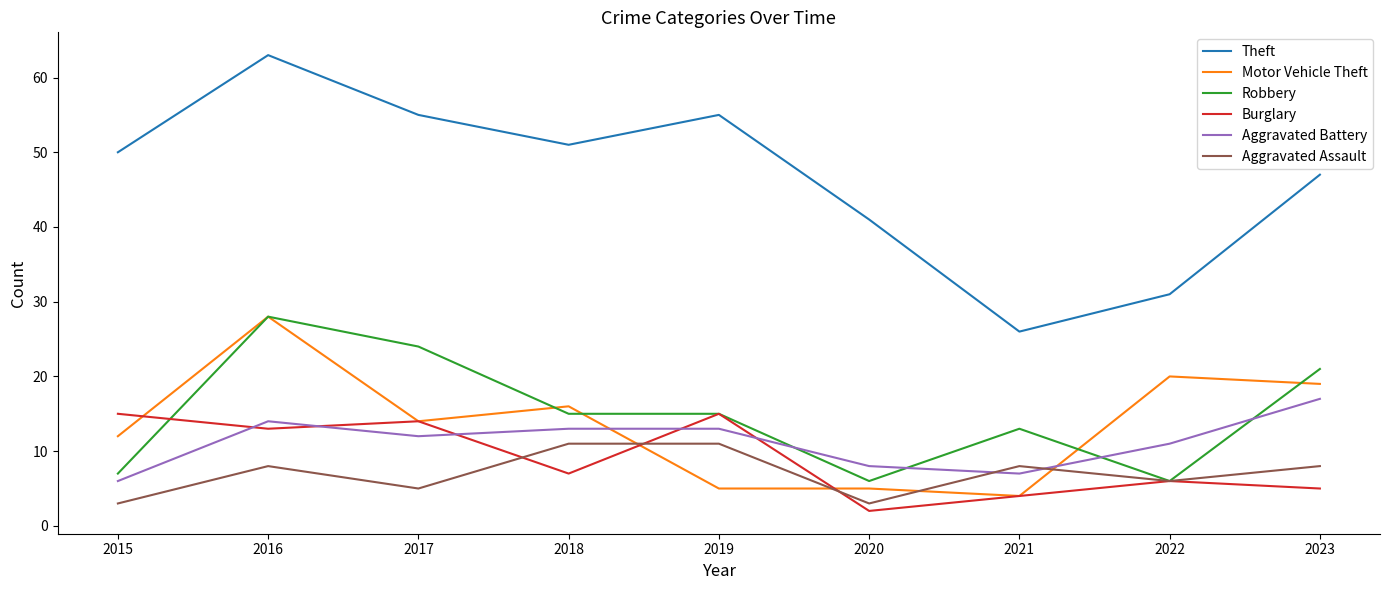

What is the approximate value of Aggravated Assault at 2023?

8